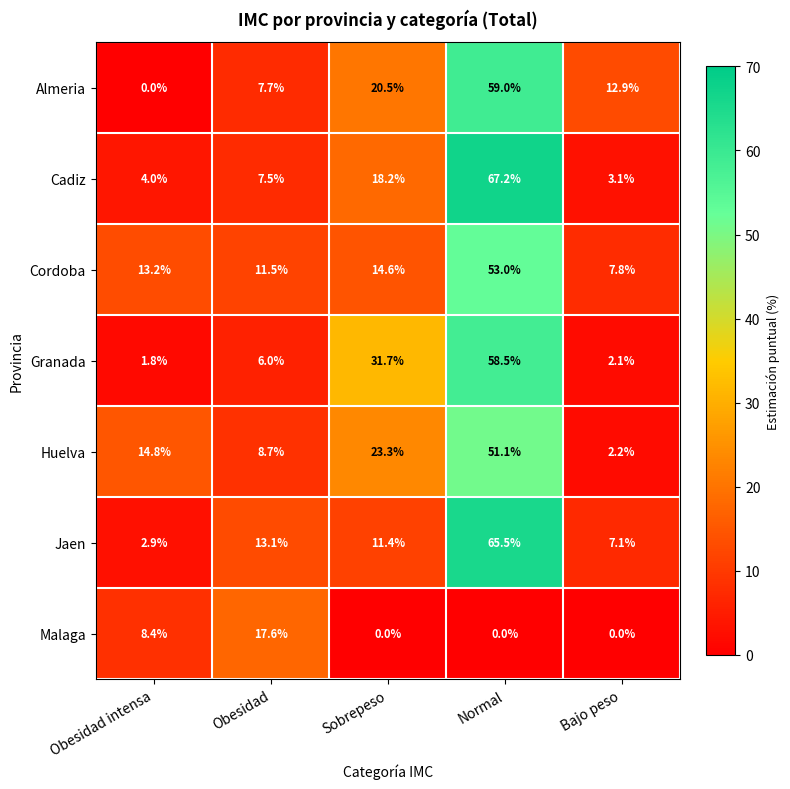

How many series are shown in this chart?

7